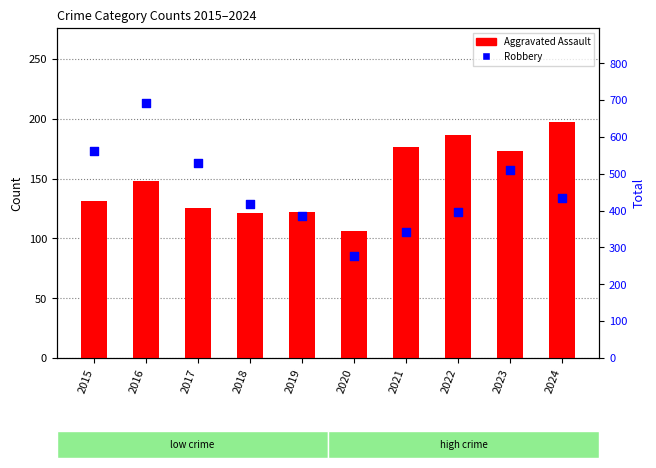

Which series contains the lowest Y value?

Robbery